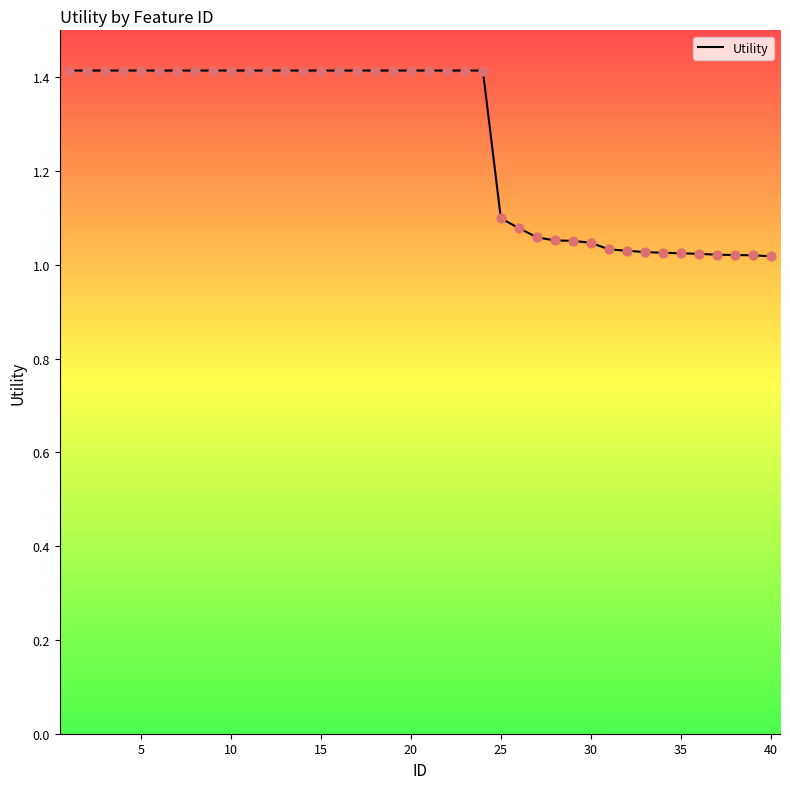

What is the maximum value shown in the chart?

1.4